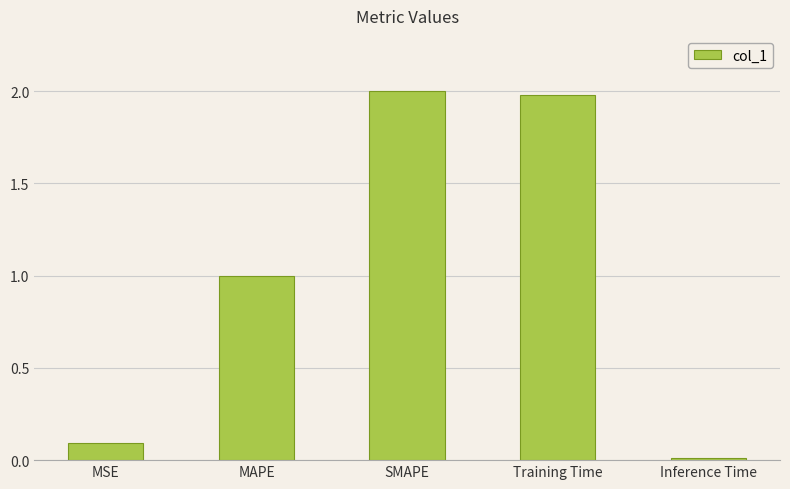

List the labels in order of value, smallest first.

Inference Time, MSE, MAPE, Training Time, SMAPE